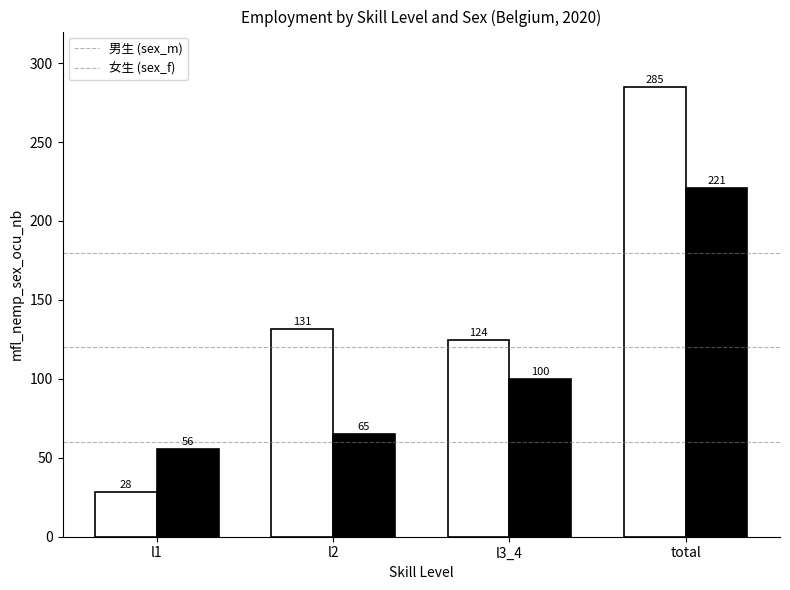

What is the smallest value displayed?

28.2